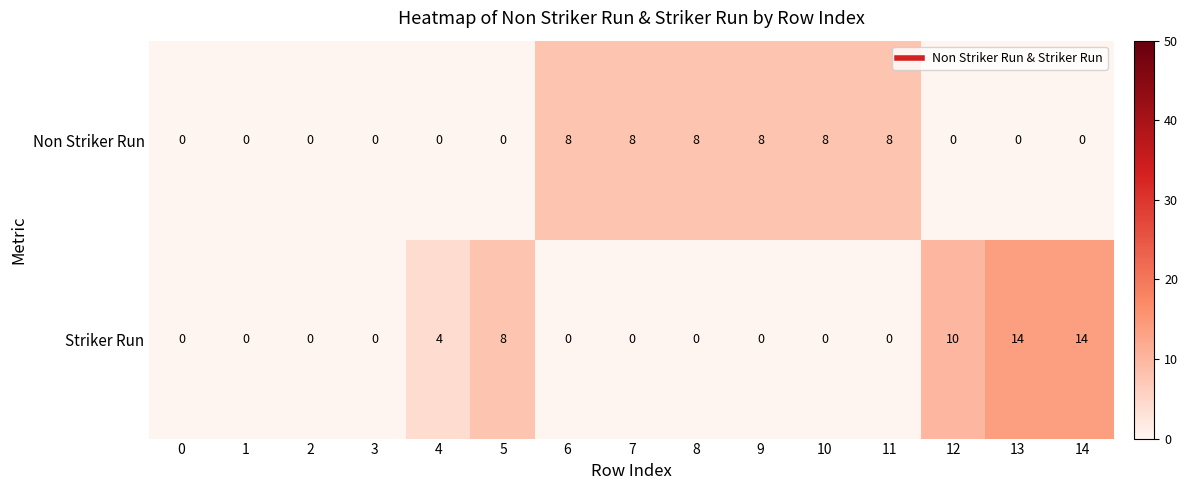

The Striker Run series shows 14 at 14. True or false?

True